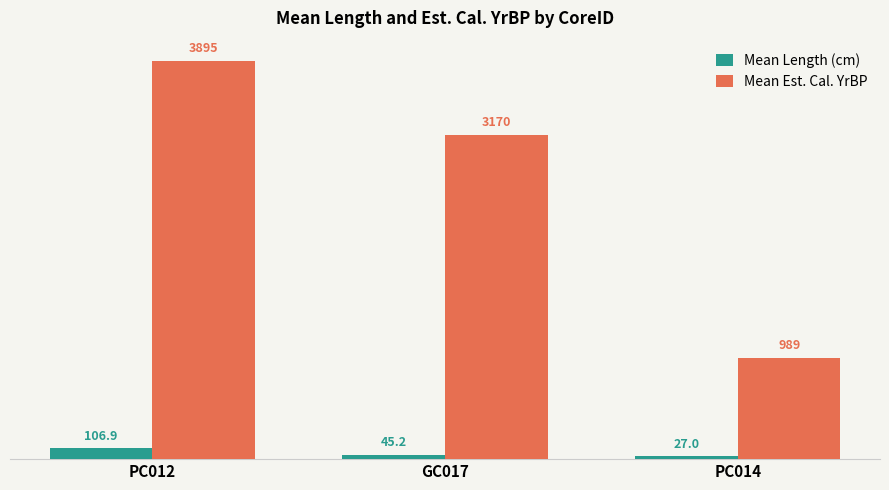

What is the total value across all series at PC012?

4002.0